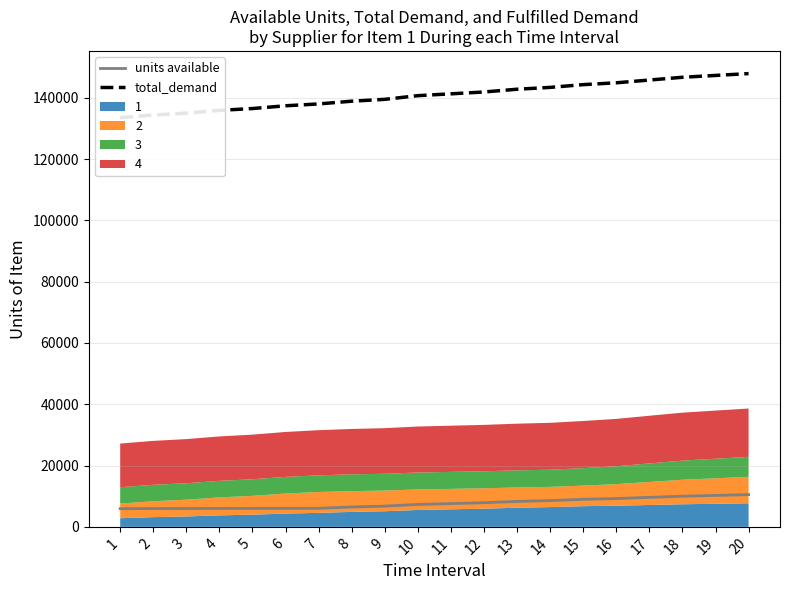

Between 16 and 13, which is larger?

16